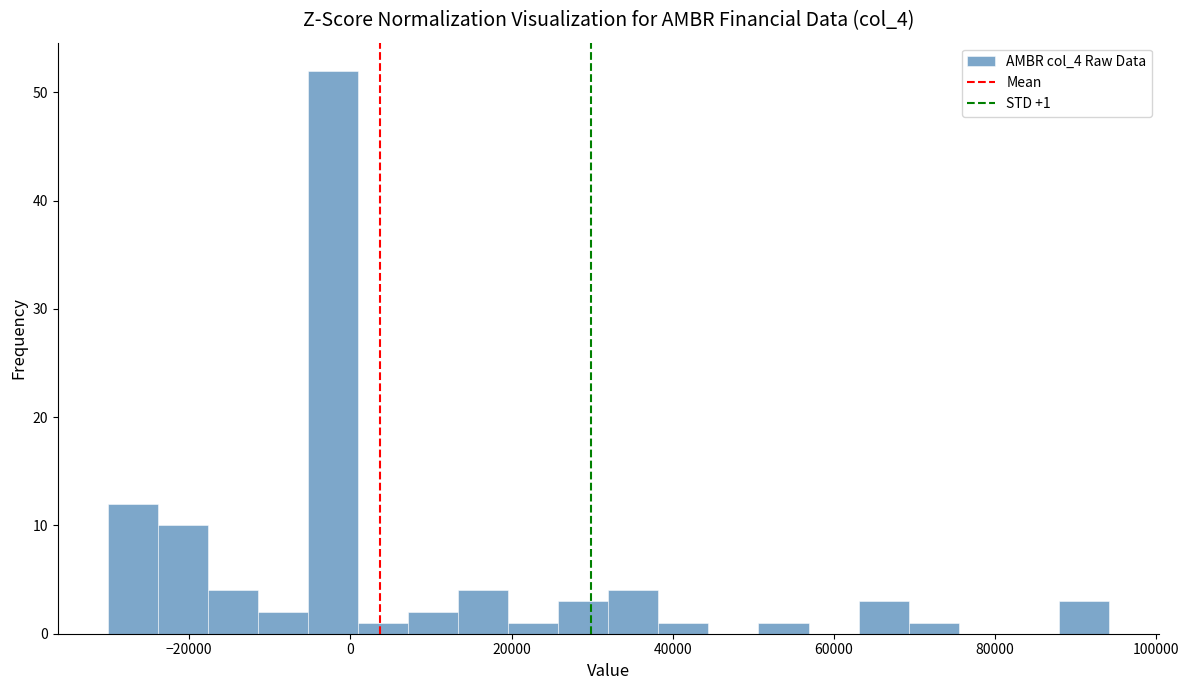

Around what value on the x-axis is the tallest bar? Give the approximate position of its centre, as read against the axis.

-2000